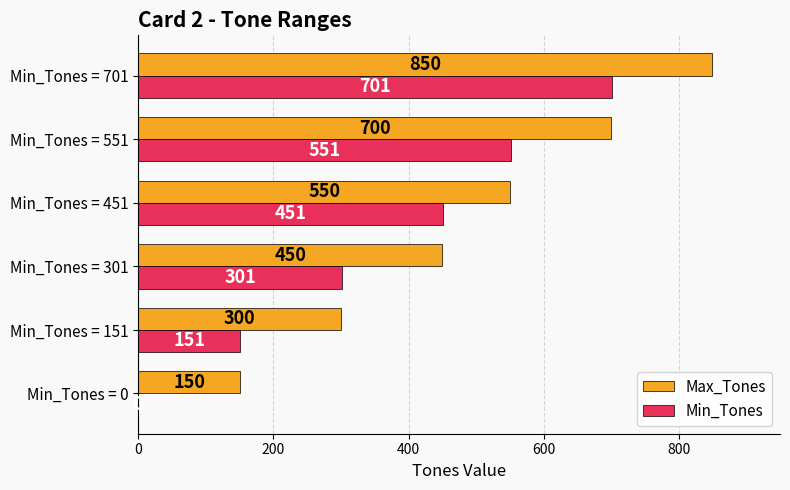

Is the value of Min_Tones at Min_Tones = 151 greater than the value of Max_Tones at Min_Tones = 301?

No